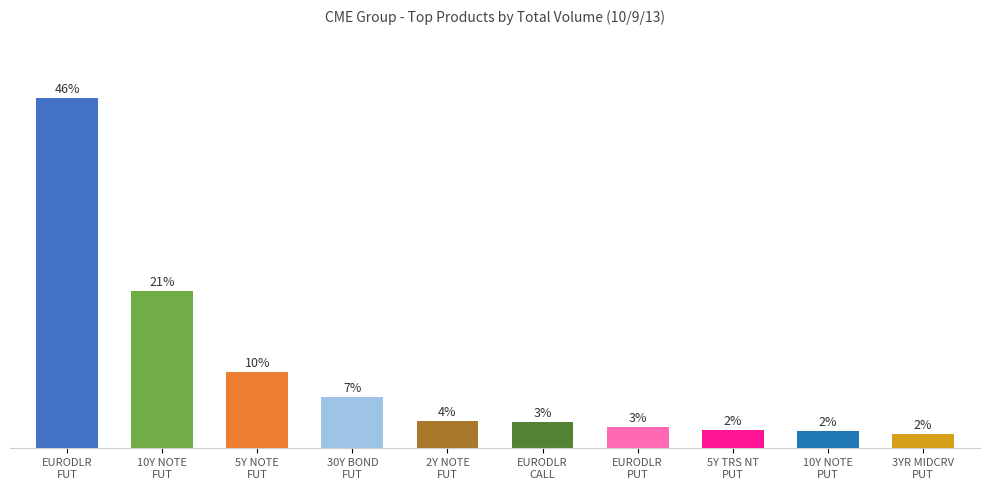

Are the bars horizontal?

No